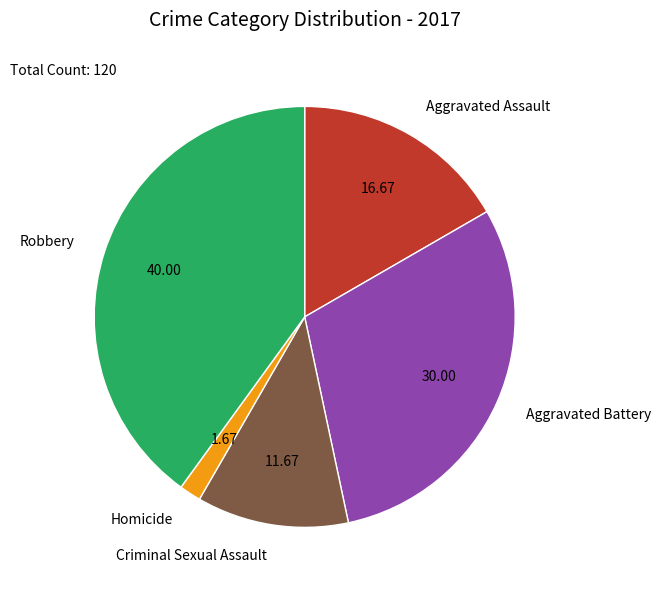

Does any single category account for the majority?

No